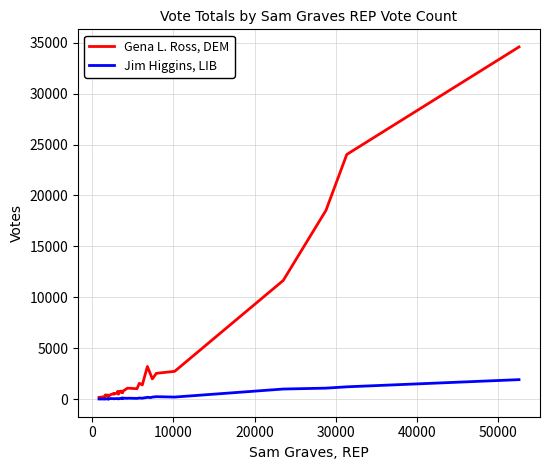

Which series has the widest spread of values?

Gena L. Ross, DEM